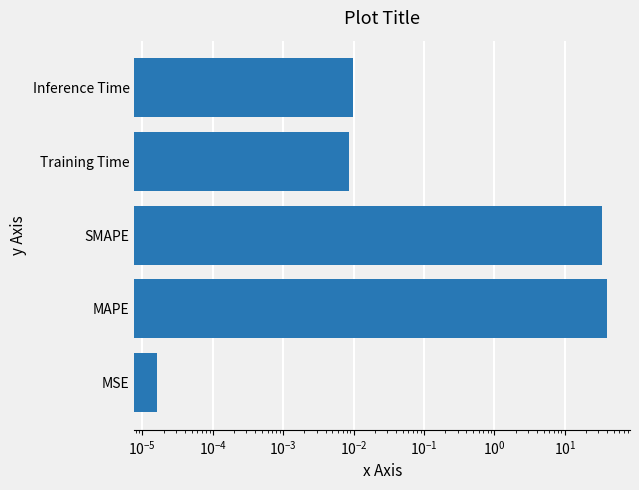

Between MSE and Training Time, which is larger?

Training Time